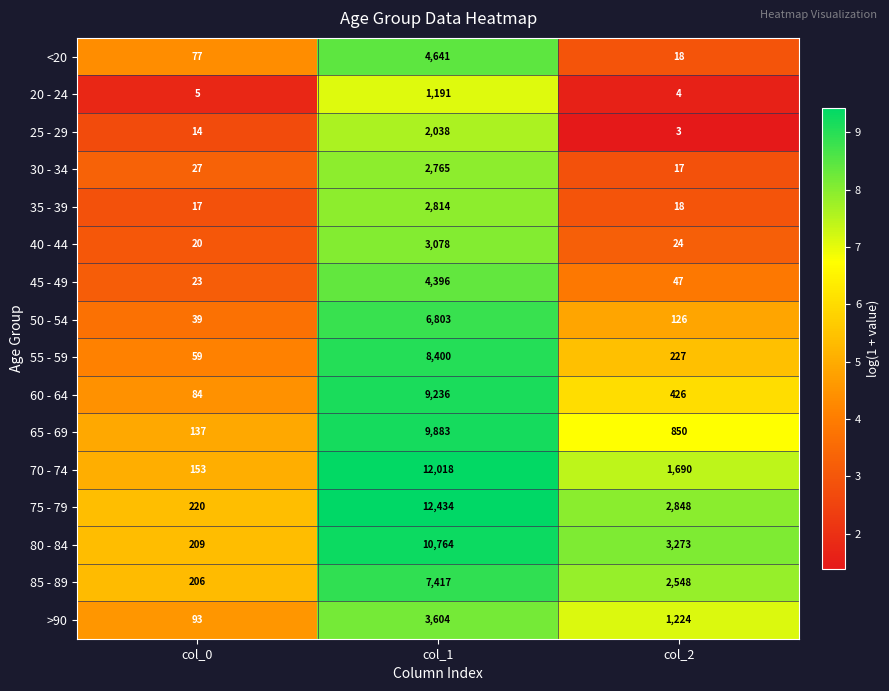

Is the value of <20 at col_1 greater than the value of 45 - 49 at col_1?

Yes